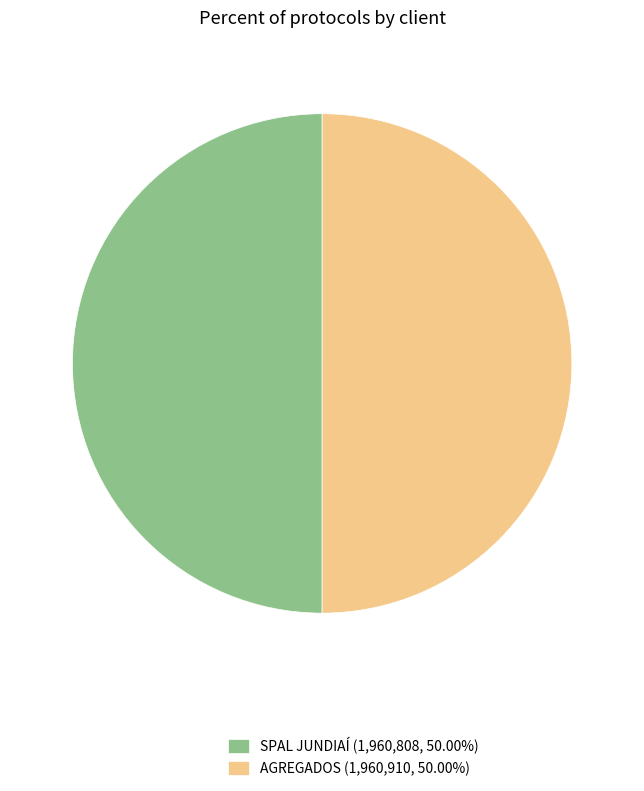

Do SPAL JUNDIAÍ (1,960,808, 50.00%) and AGREGADOS (1,960,910, 50.00%) together represent more than half of the pie?

Yes